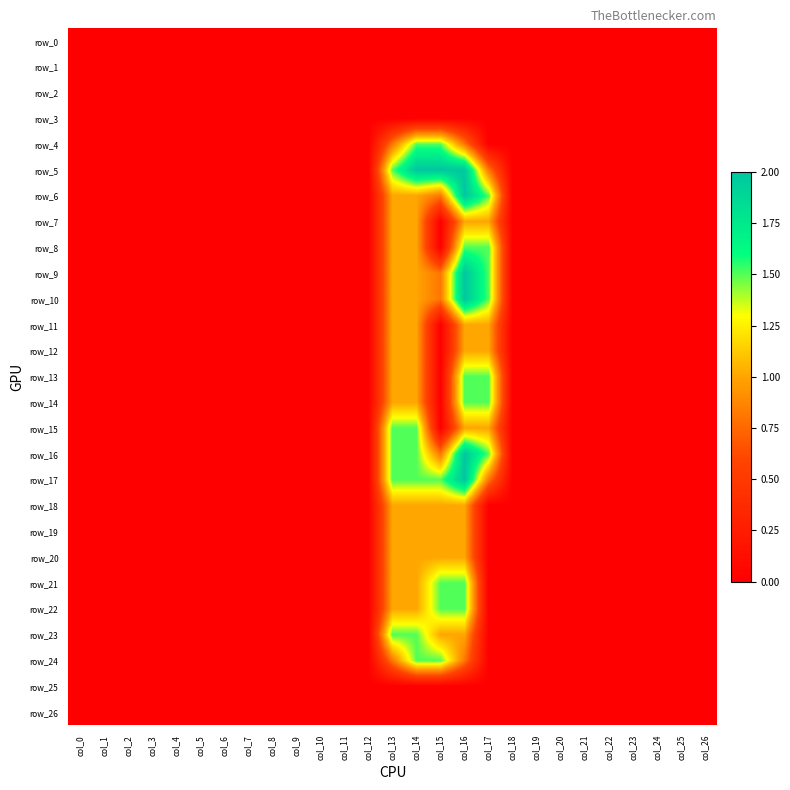

Which has a higher value, col_25 or col_16?

col_25